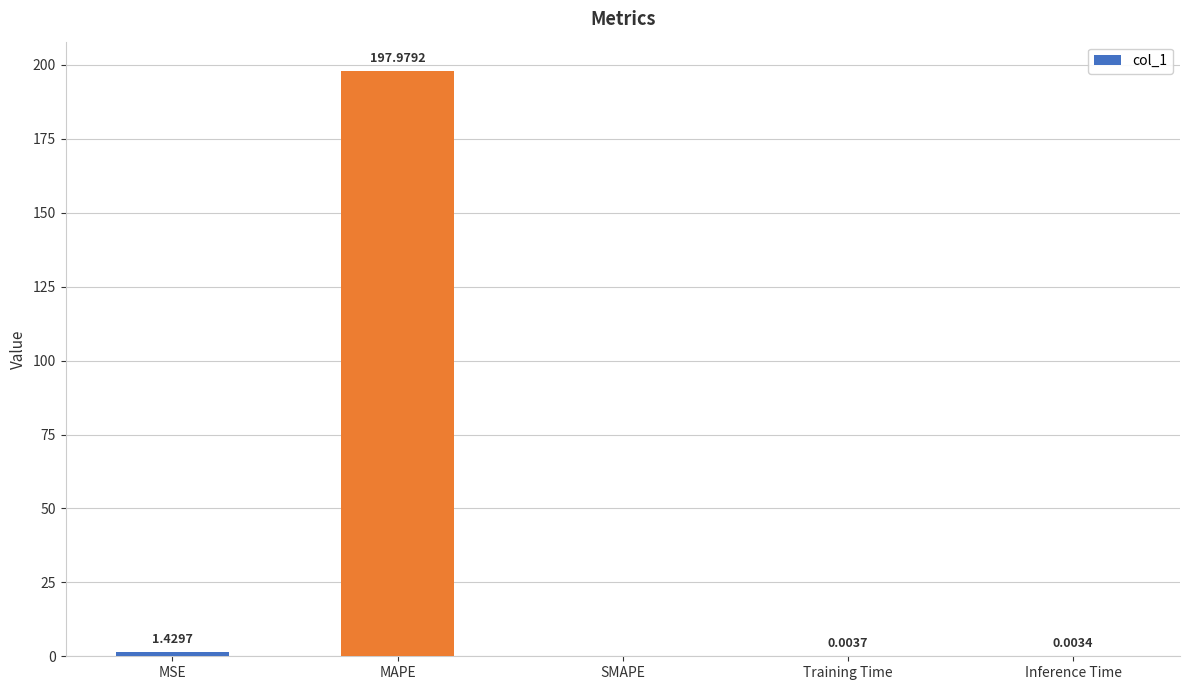

Between MAPE and Inference Time, which is larger?

MAPE